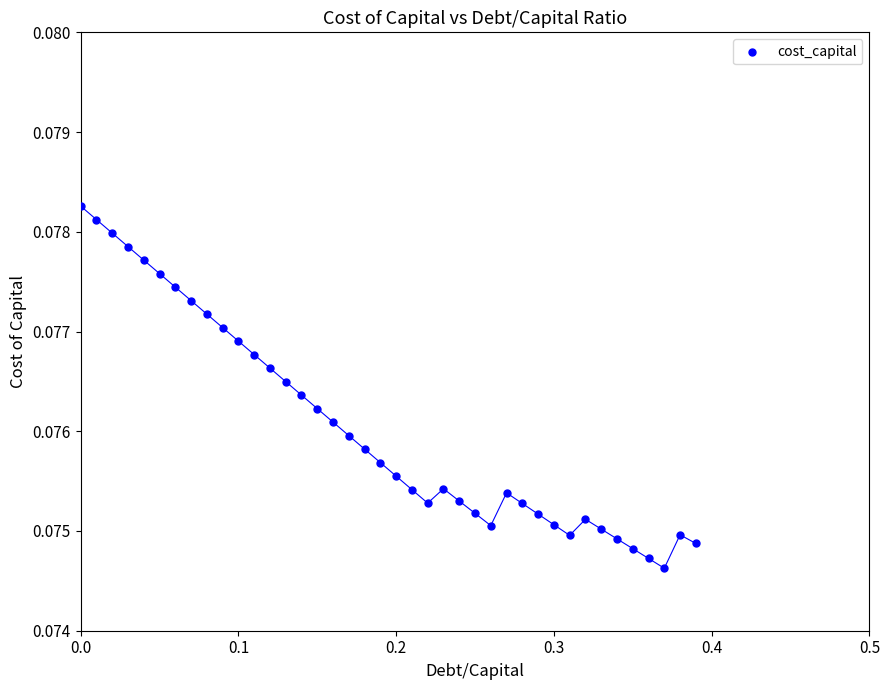

What is the range of X values (max minus min)?

0.4